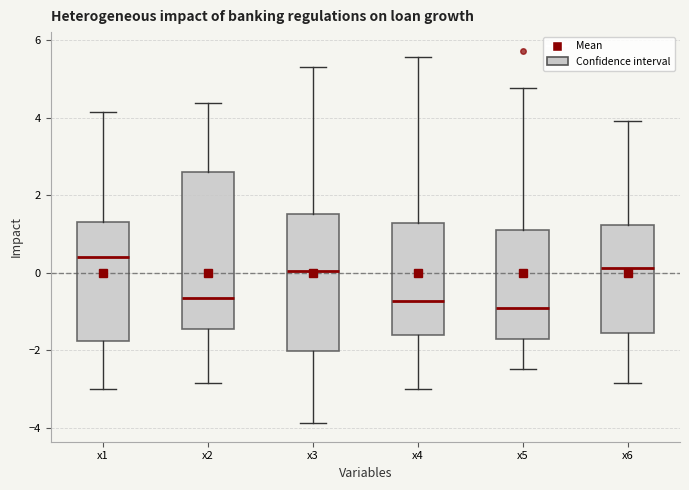

Reading left to right, transcribe this box plot: for each box, give where its median line is, the range the box spans, and where its two whiskers end, as read against the y-axis. The values are not printed on the chart, so give them approximately, as read against the axis.

x1: median 0.4, box -1.8 to 1.4, whiskers -3.0 to 4.2
x2: median -0.6, box -1.4 to 2.6, whiskers -2.8 to 4.4
x3: median 0.0, box -2.0 to 1.6, whiskers -3.8 to 5.4
x4: median -0.8, box -1.6 to 1.2, whiskers -3.0 to 5.6
x5: median -1.0, box -1.8 to 1.0, whiskers -2.4 to 4.8
x6: median 0.2, box -1.6 to 1.2, whiskers -2.8 to 4.0